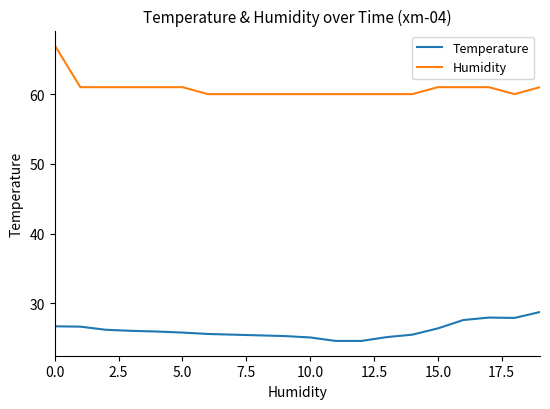

Is this an area chart (filled region under the line)?

No